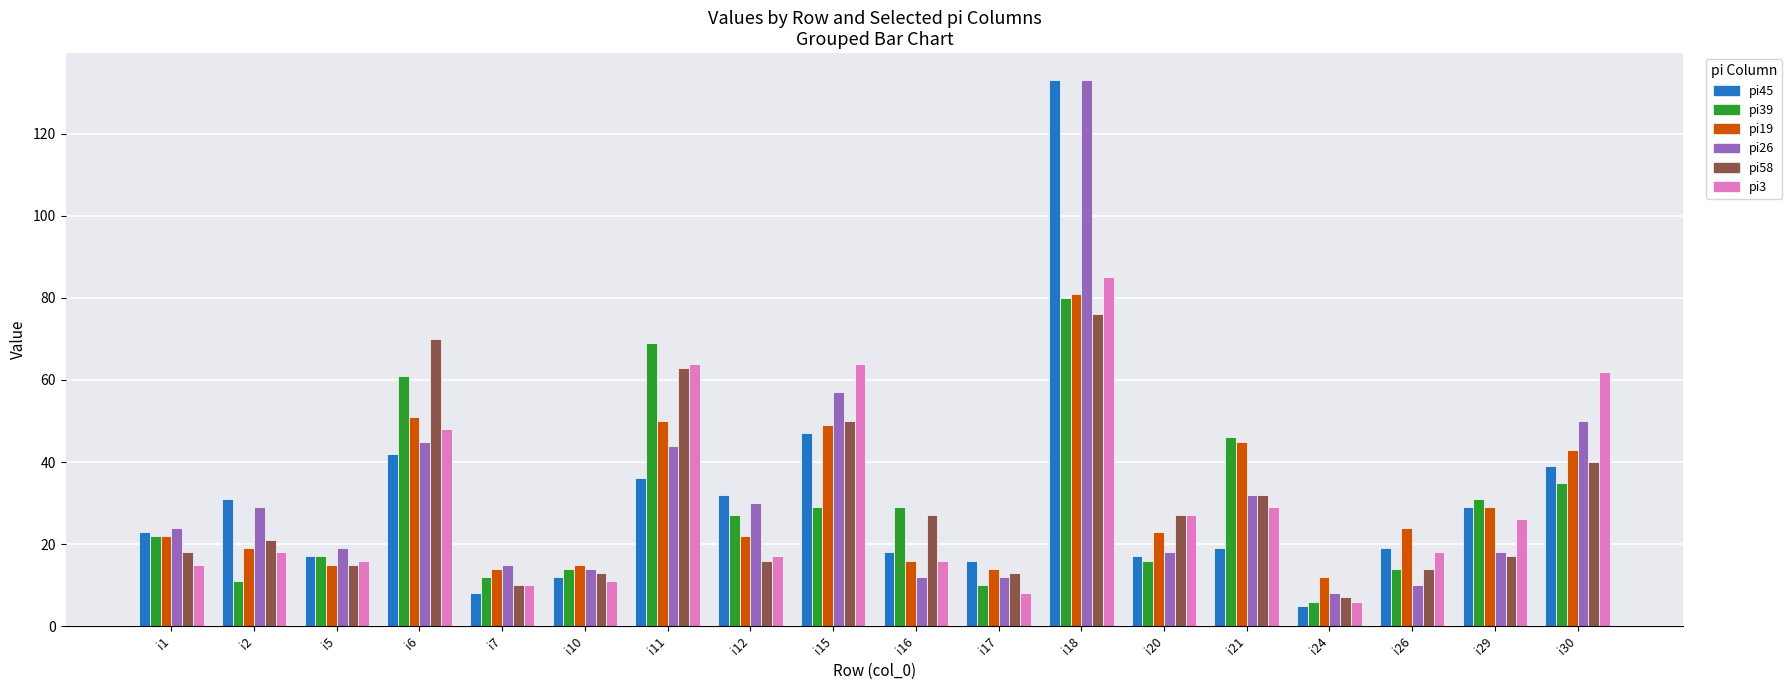

Which series changed the most between i7 and i29?

pi45